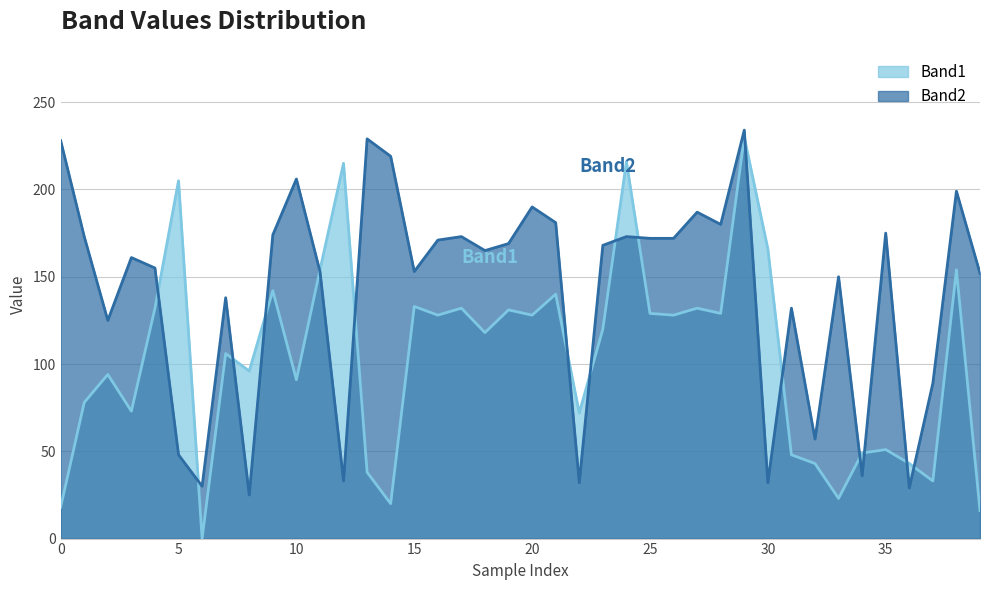

Which series changed the most between 72 and 186?

Band1